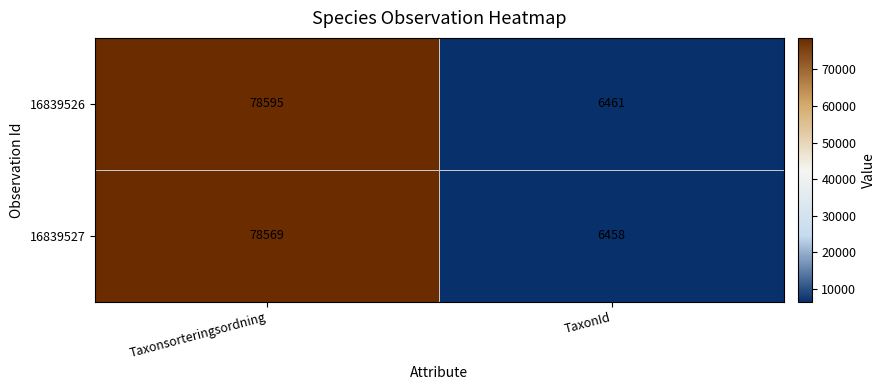

At which category is the sum across all series the highest?

Taxonsorteringsordning